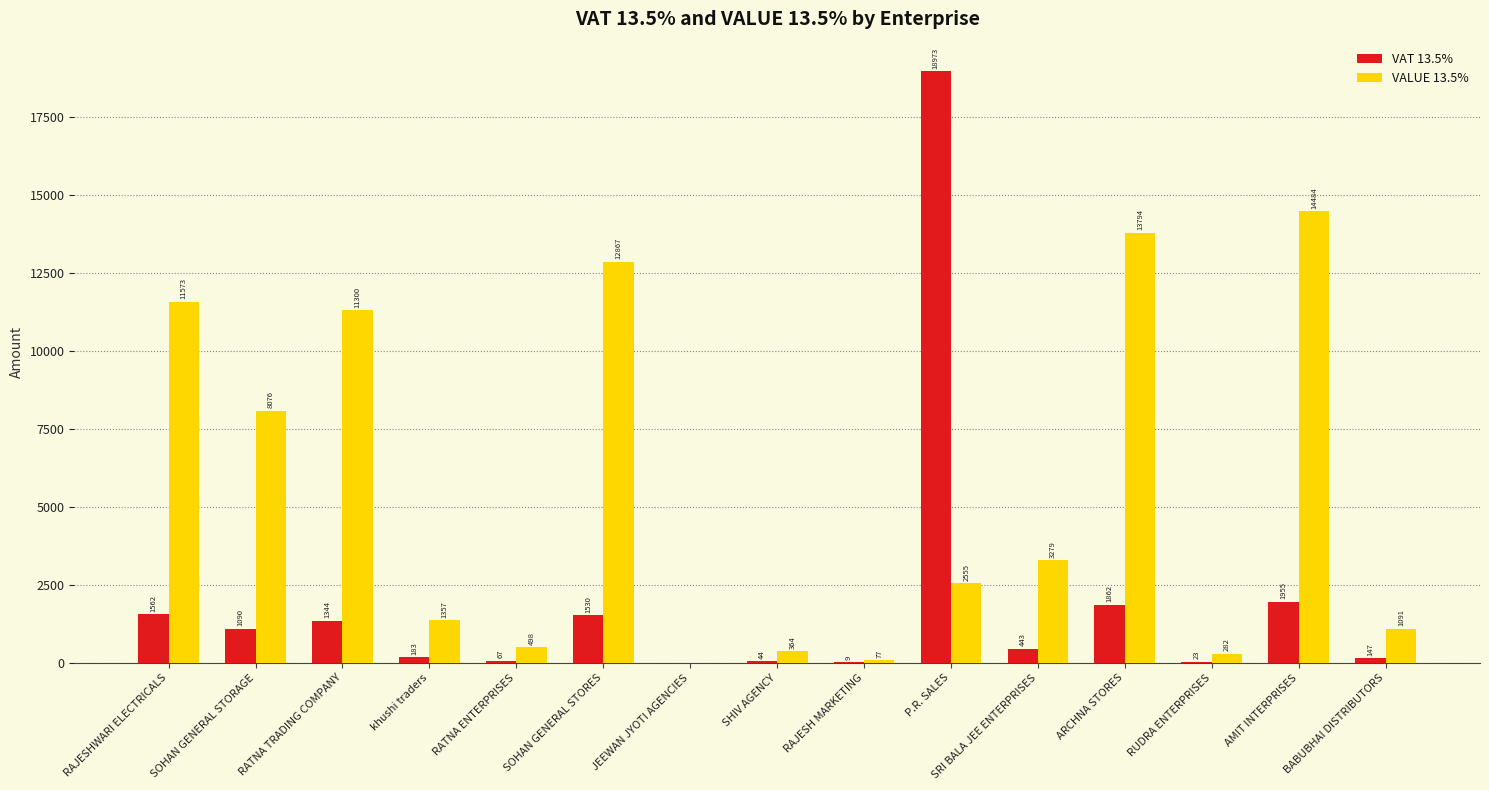

What is the highest value of the VAT 13.5% series?

18973.4